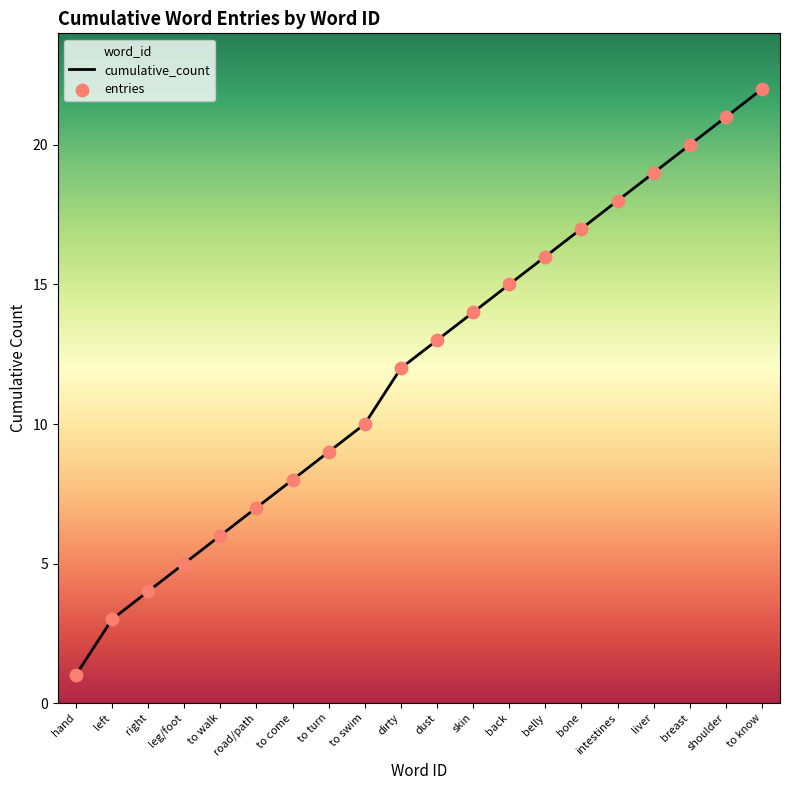

At which category is the sum across all series the highest?

to know